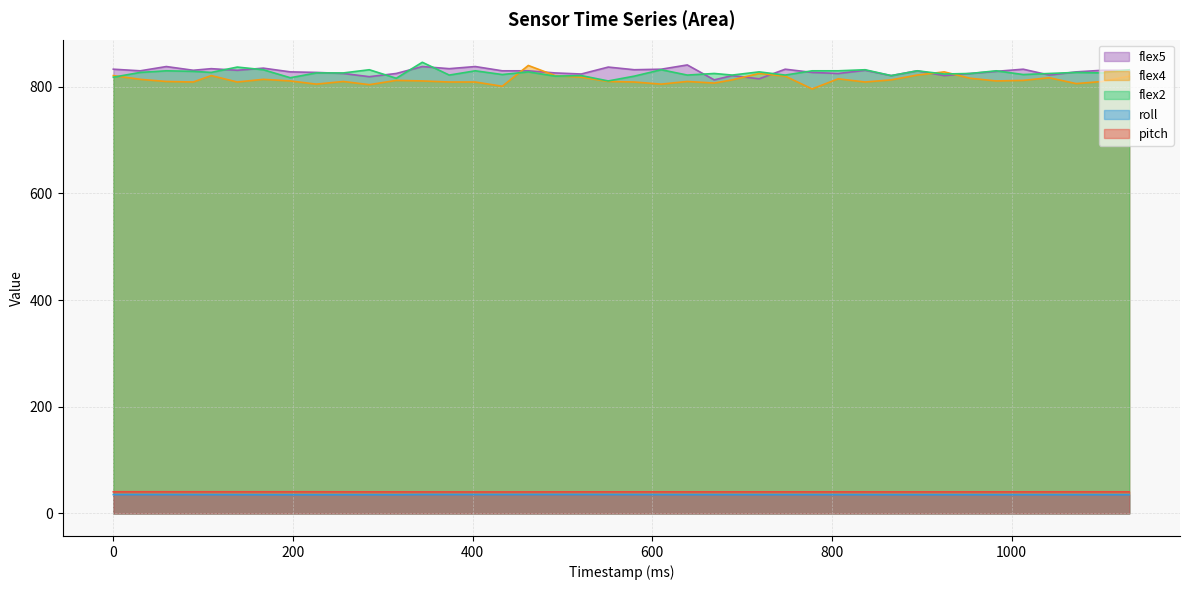

Which category has the highest value in the flex4 series?

462